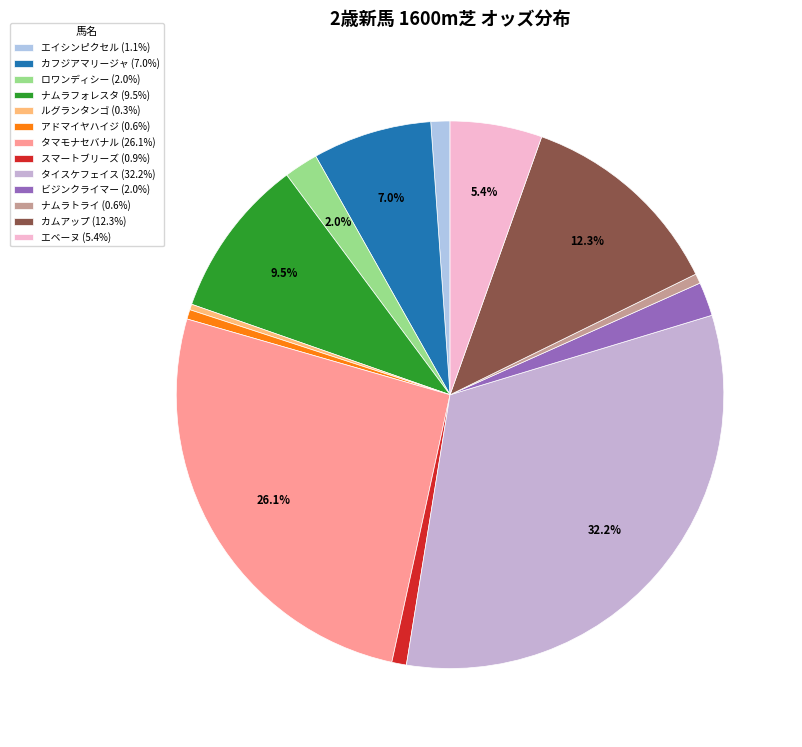

How many segments does this pie chart have?

13